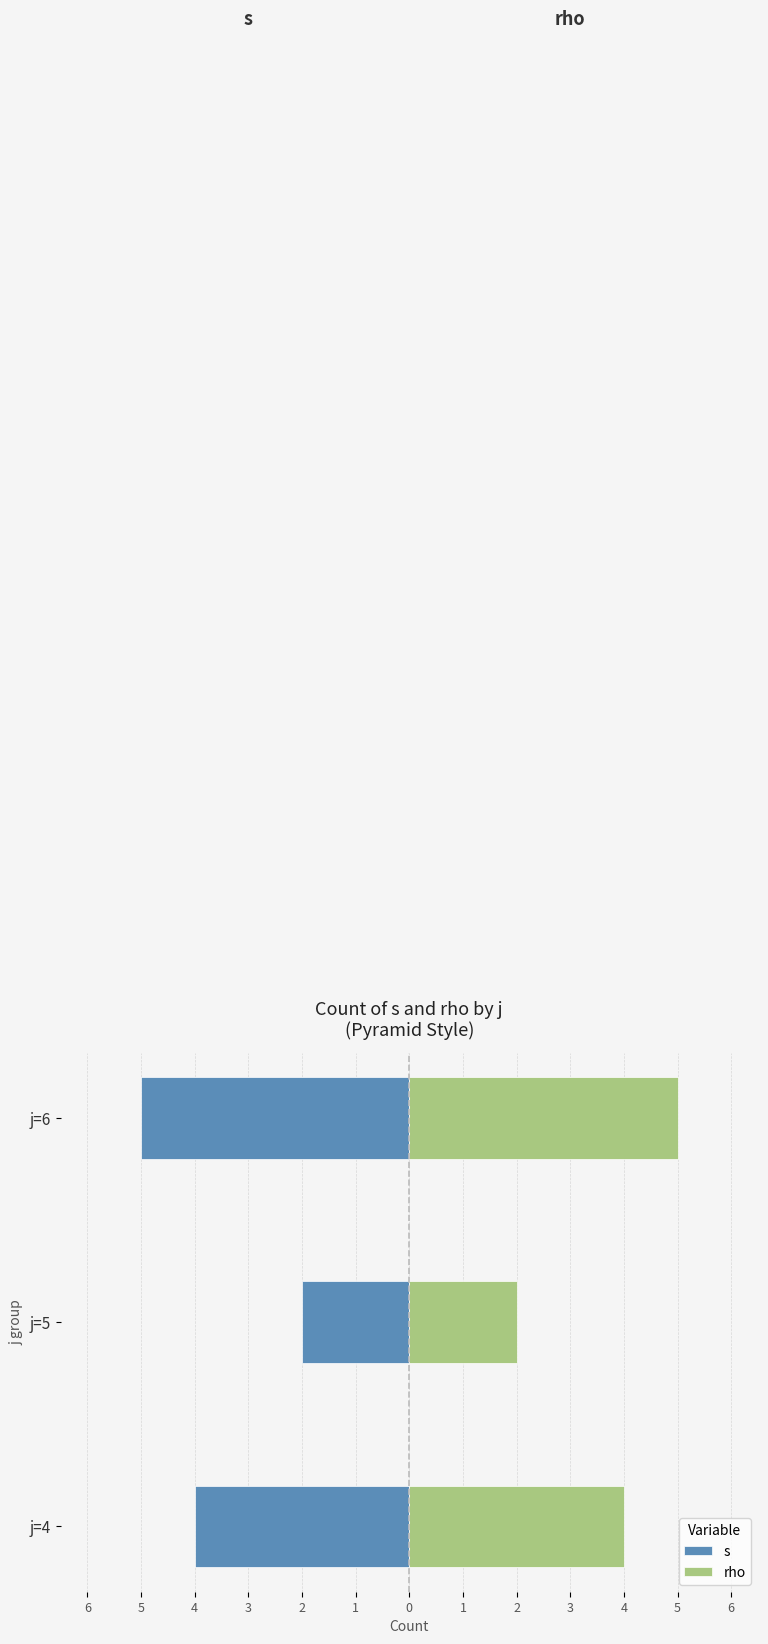

Is the value of s at j=5 greater than the value of rho at j=6?

No